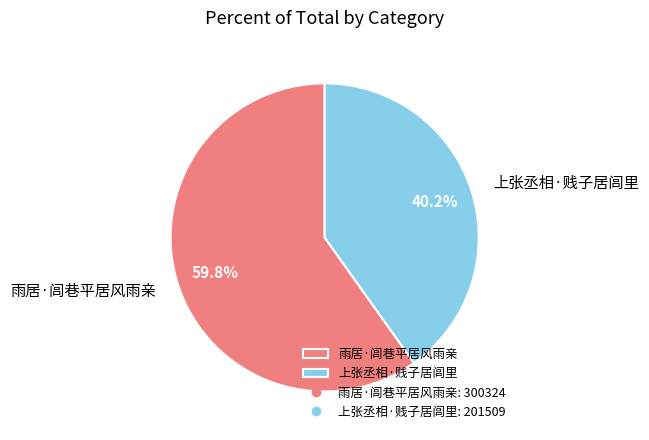

True or false: 雨居·闾巷平居风雨亲 accounts for 71% of the total.

False